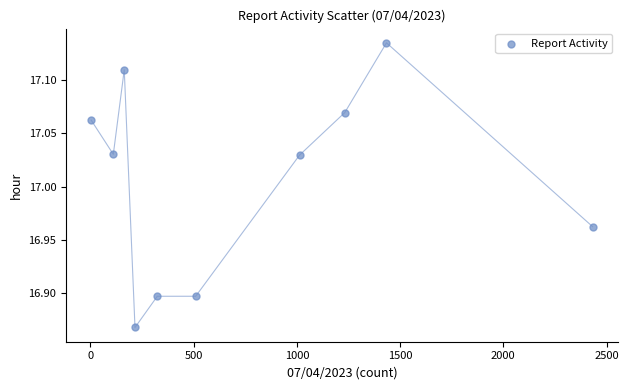

What is the average X value?

744.0